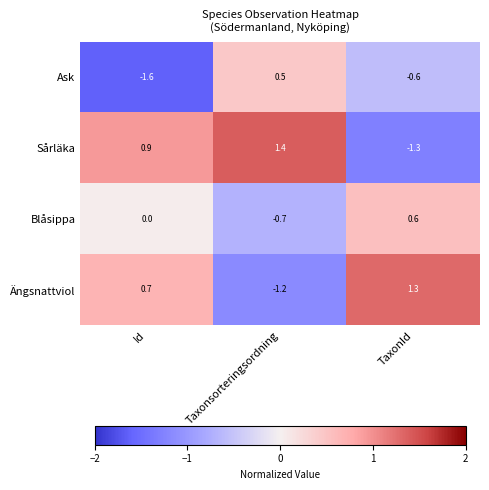

Where is Ängsnattviol nearest to the value 0?

Id